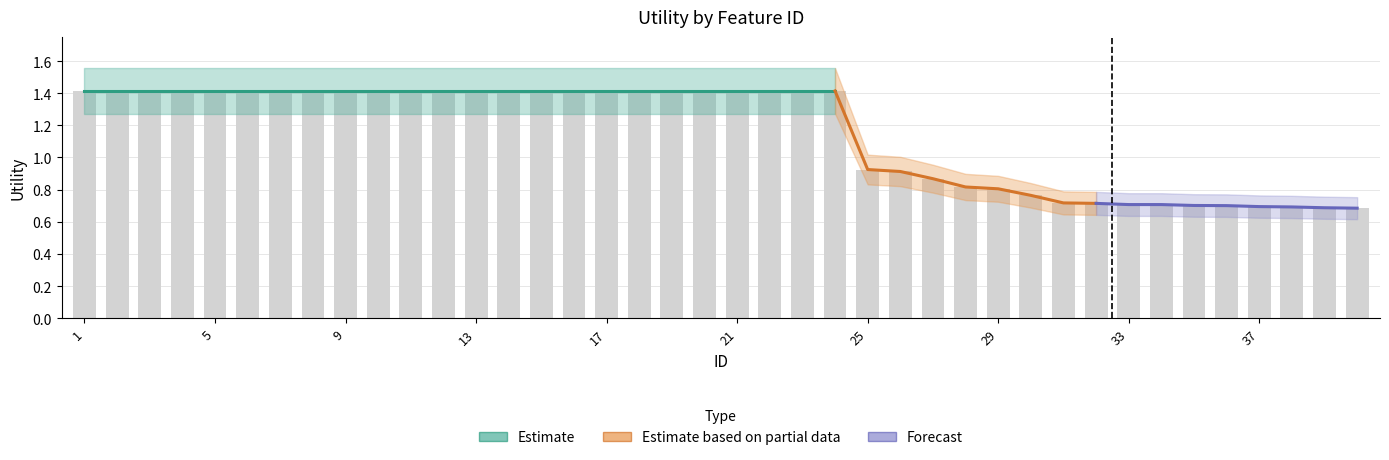

How many series are shown in this chart?

3